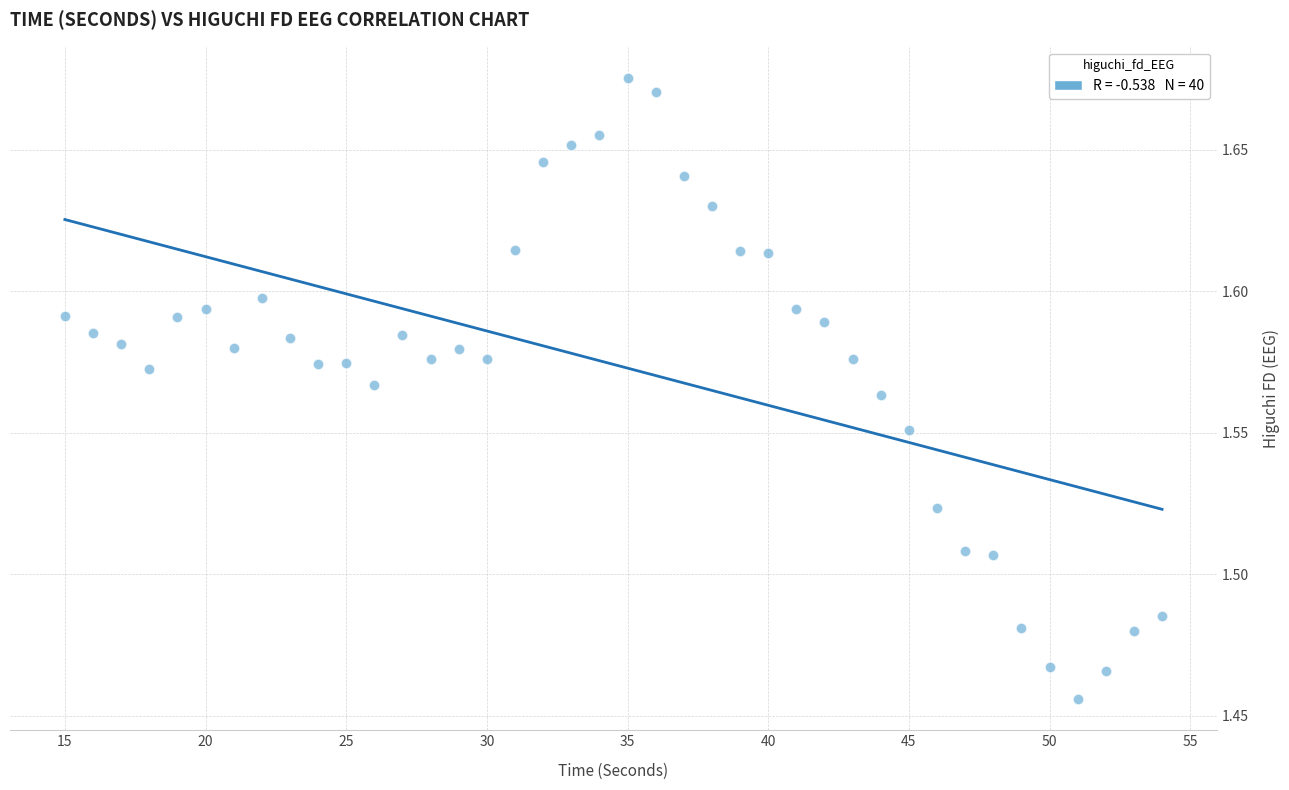

What is the range of X values (max minus min)?

39.0